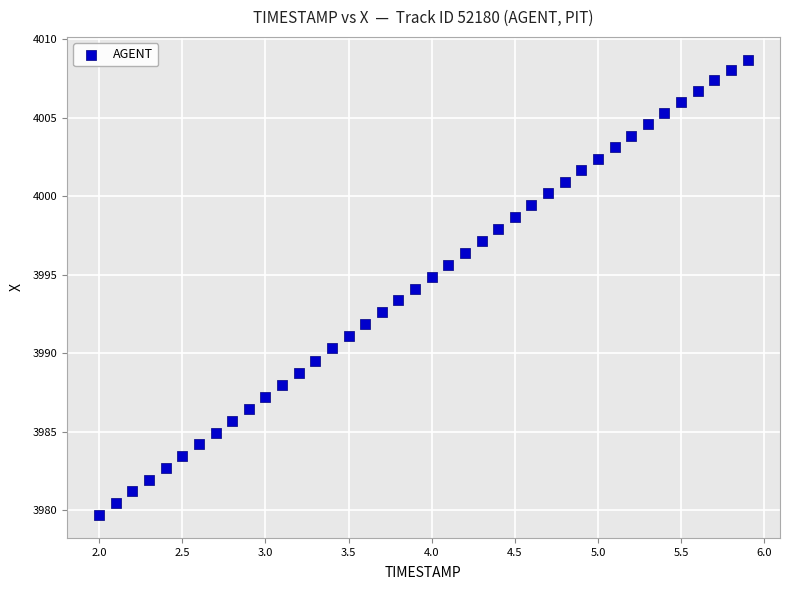

How many data points are displayed?

40